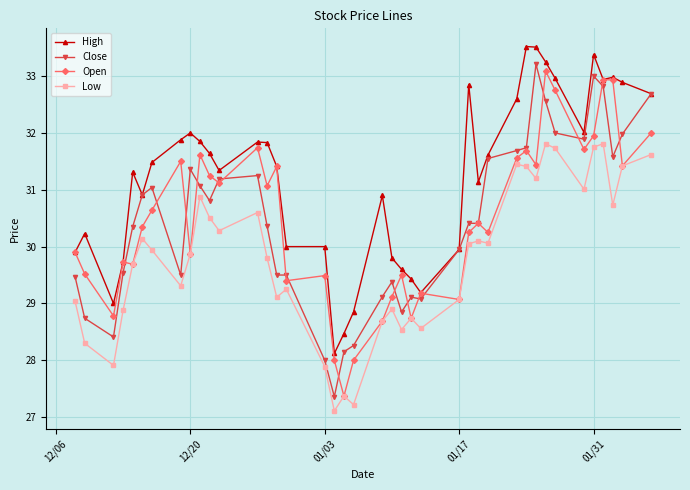

What is the lowest value of the High series?

28.1